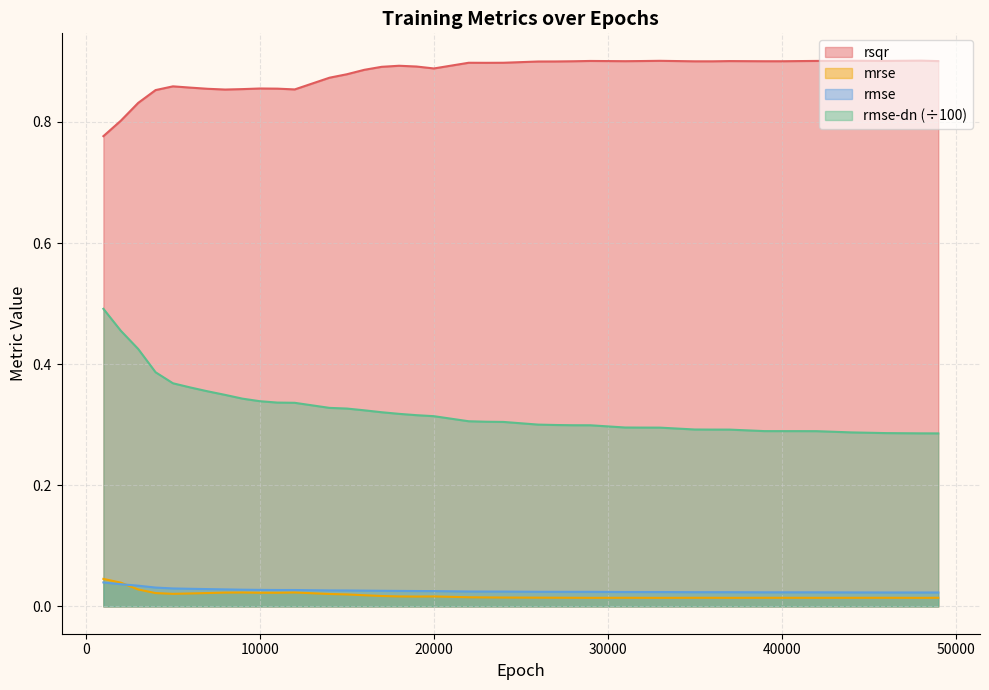

What are all the series names shown in the legend?

rsqr, mrse, rmse, rmse-dn (÷100)